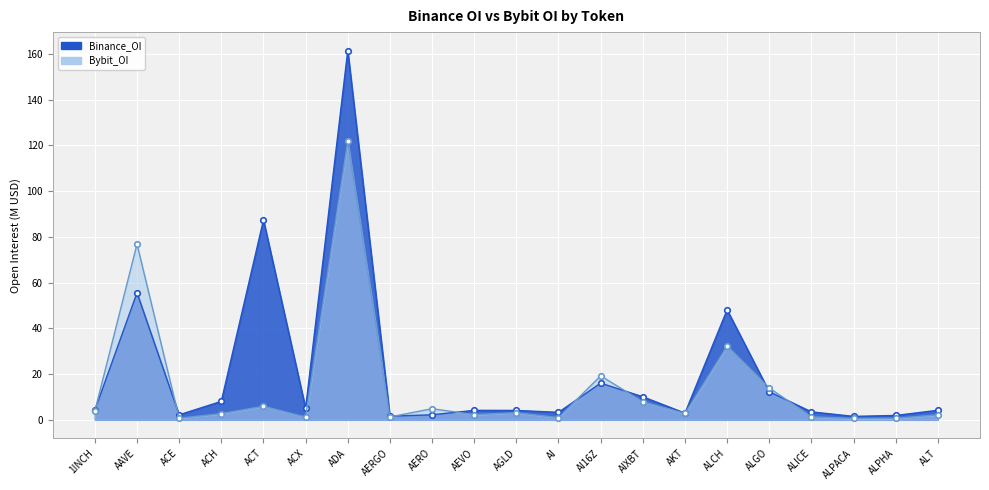

What is the label of the 7th point from the right?

AKT